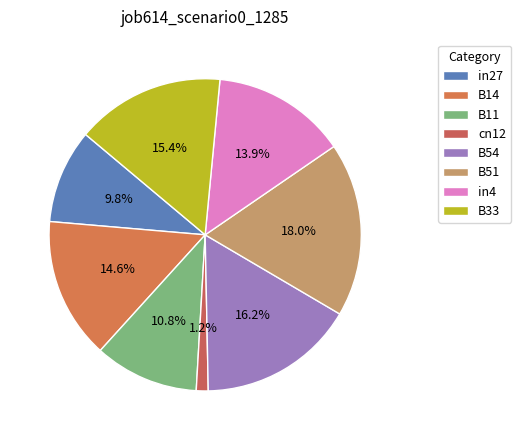

Rank the categories by value from highest to lowest.

B51, B54, B33, B14, in4, B11, in27, cn12